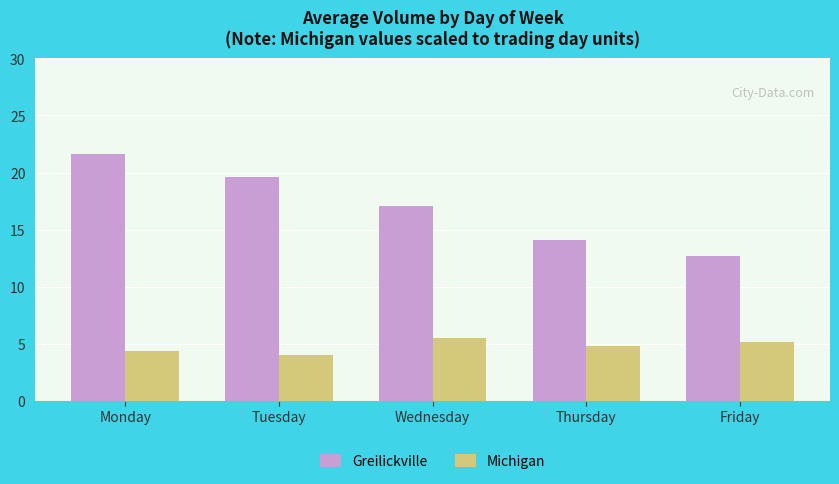

What is the value of the Greilickville bar at the 4th from the left?

14.1